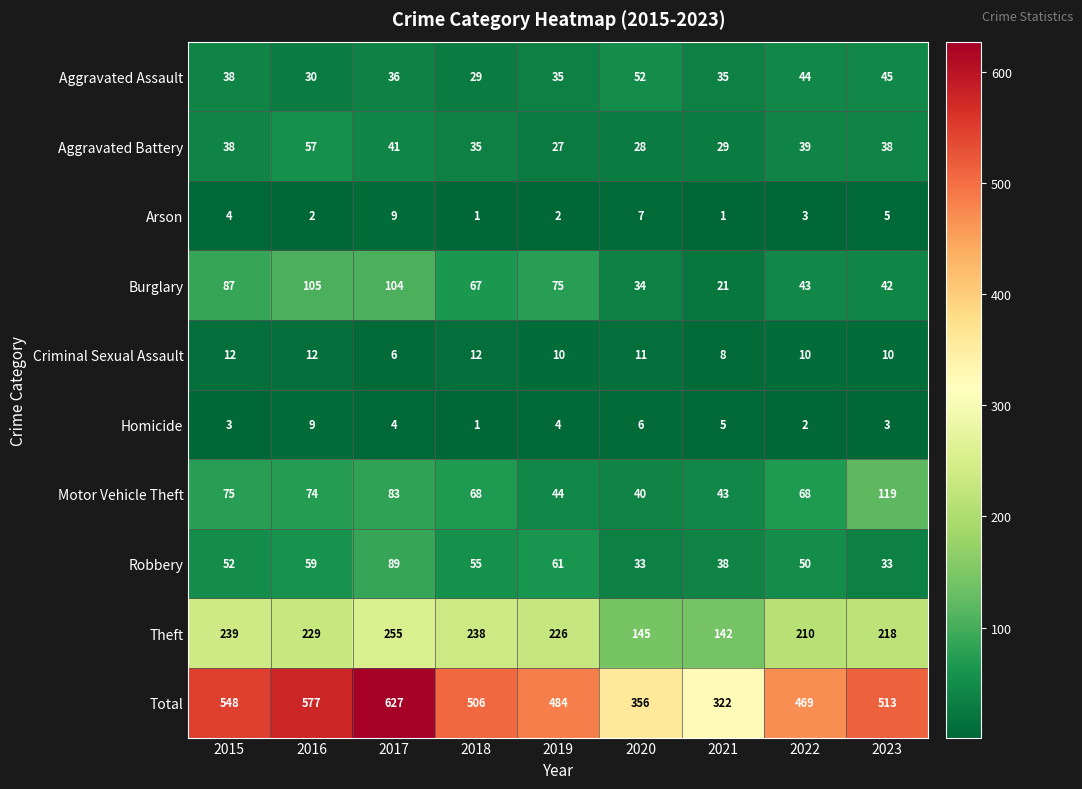

Is it true that Homicide equals 3 at 2016?

False